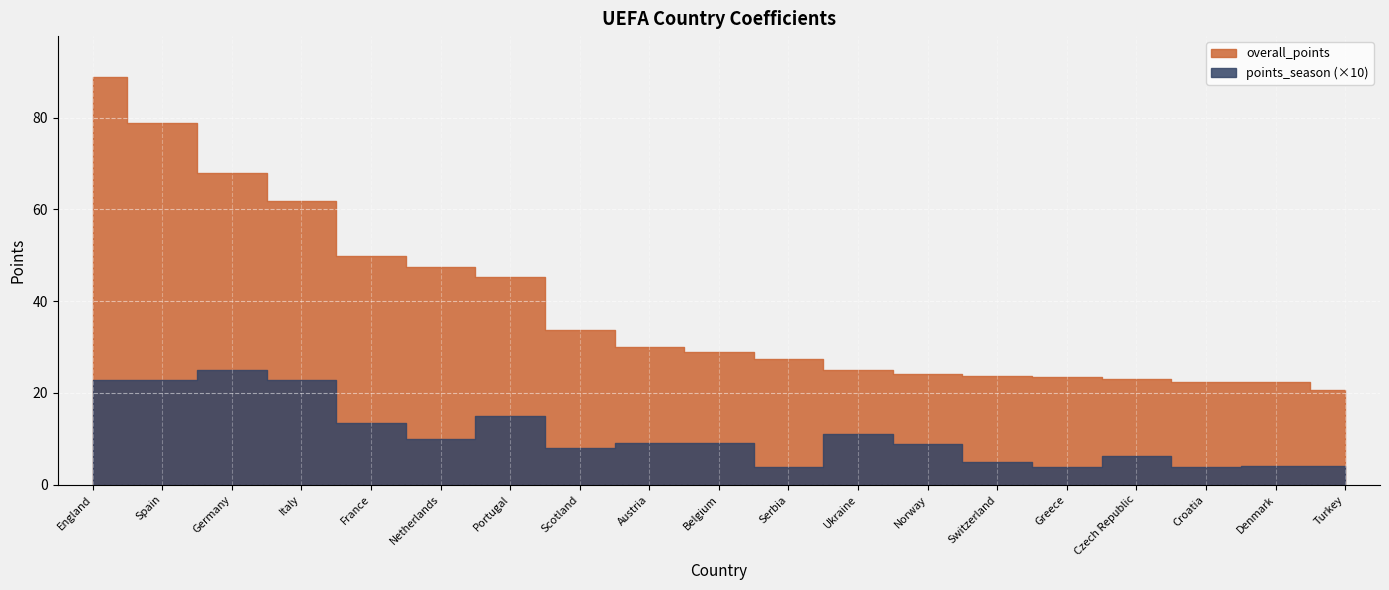

True or false: overall_points has more than 2 interior local peaks.

False